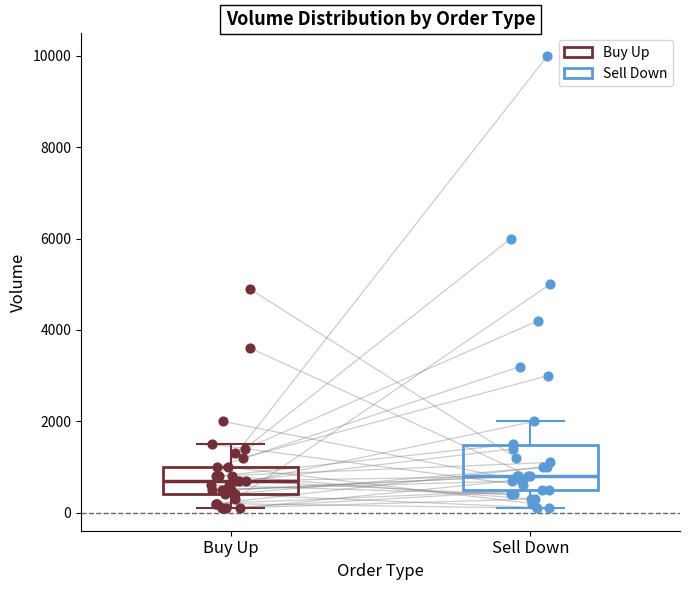

Reading left to right, read every box against the y-axis: the position of its median line, the range the box covers, and the ends of its whiskers. The values are not printed on the chart, so give them approximately, as read against the axis.

Buy Up: median 800, box 400 to 1000, whiskers 200 to 1600
Sell Down: median 800, box 600 to 1400, whiskers 200 to 2000